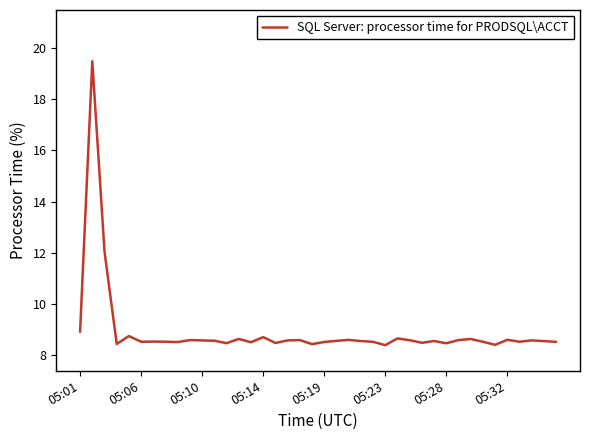

What is the difference between the maximum and minimum values?

11.1